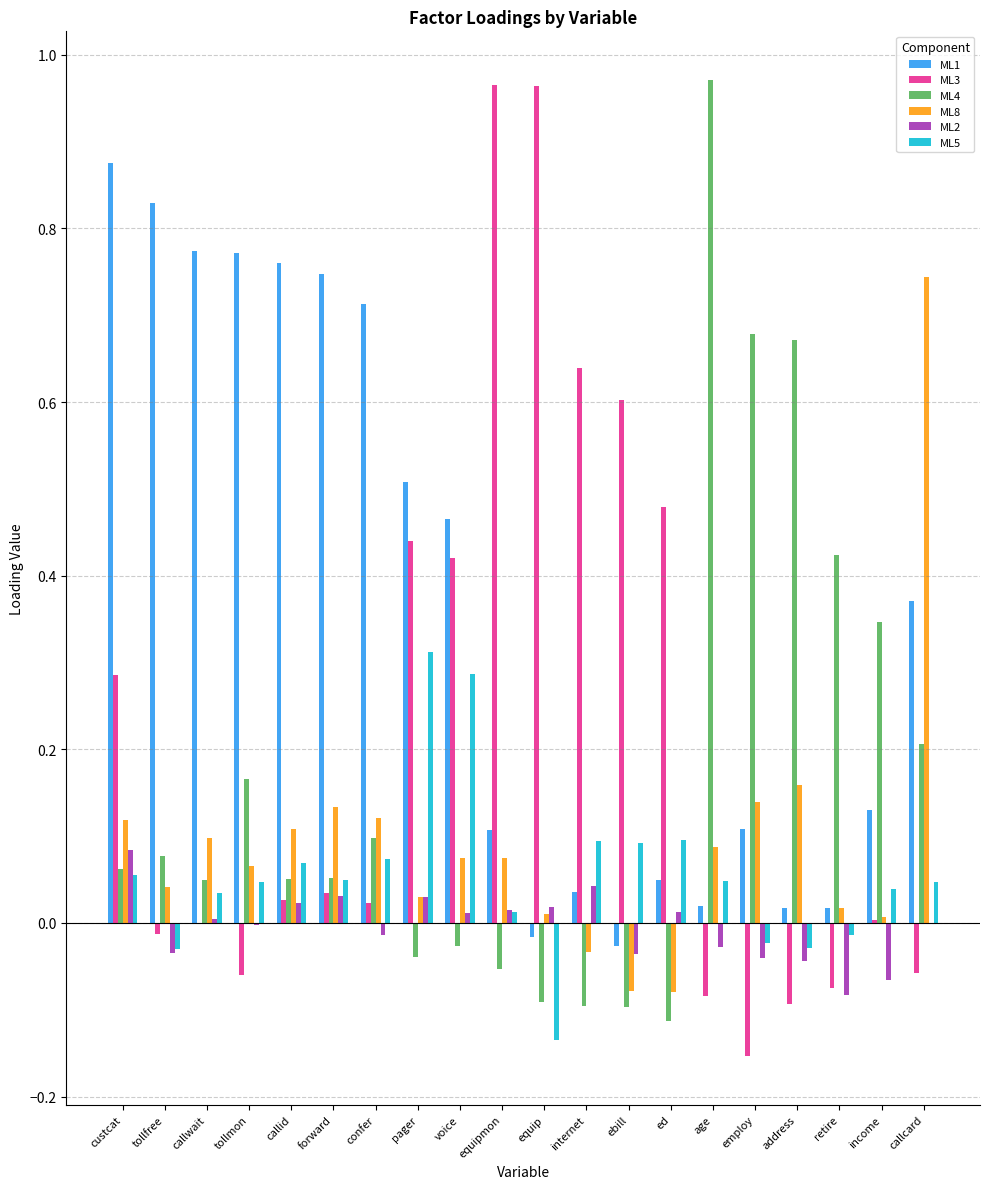

Is the value of ML3 at ebill greater than the value of ML1 at voice?

Yes